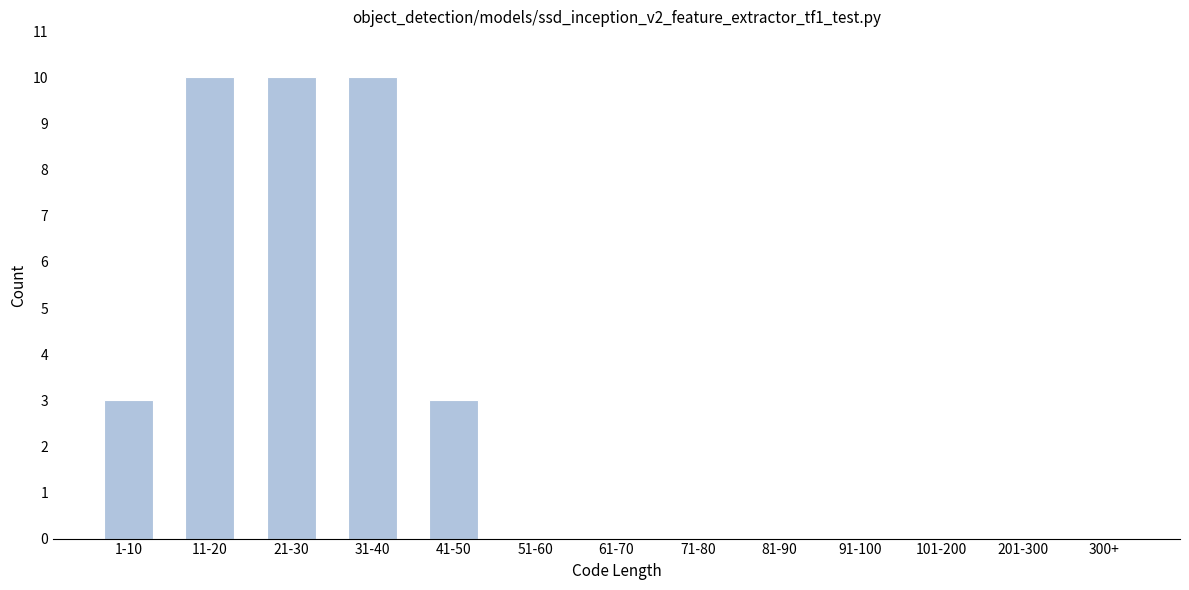

Reading left to right, transcribe all the data shown in this chart.

1-10=3	11-20=10	21-30=10	31-40=10	41-50=3	51-60=0	61-70=0	71-80=0	81-90=0	91-100=0	101-200=0	201-300=0	300+=0